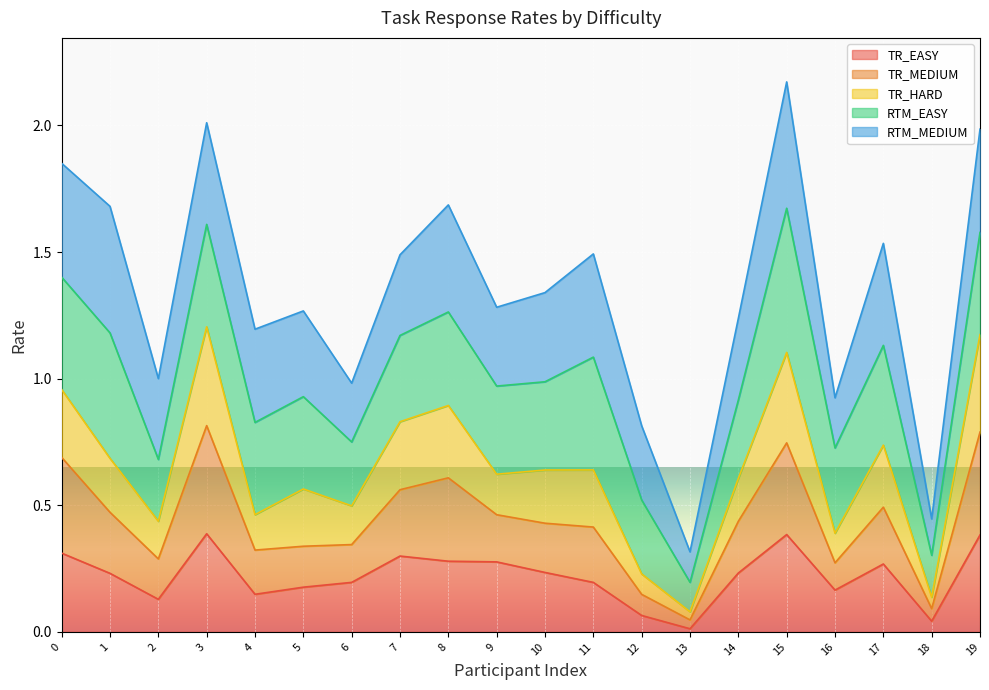

What are all the series names shown in the legend?

TR_EASY, TR_MEDIUM, TR_HARD, RTM_EASY, RTM_MEDIUM